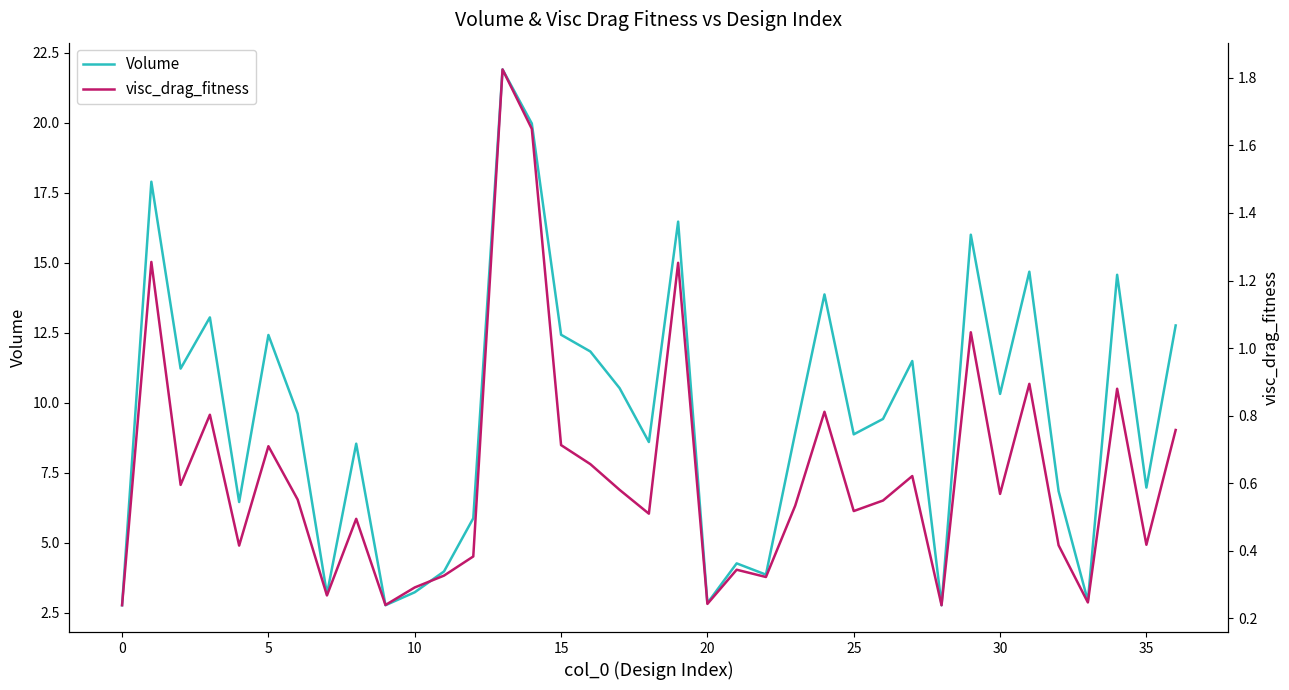

How many values in the Volume series exceed 9?

19